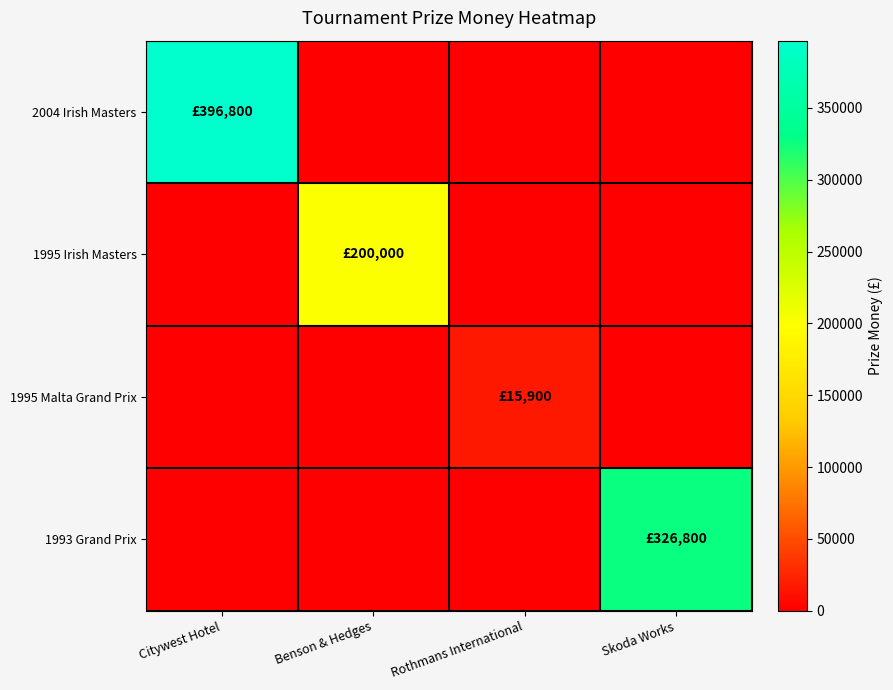

At Skoda Works, list the series in order from largest to smallest.

1993 Grand Prix, 2004 Irish Masters, 1995 Irish Masters, 1995 Malta Grand Prix